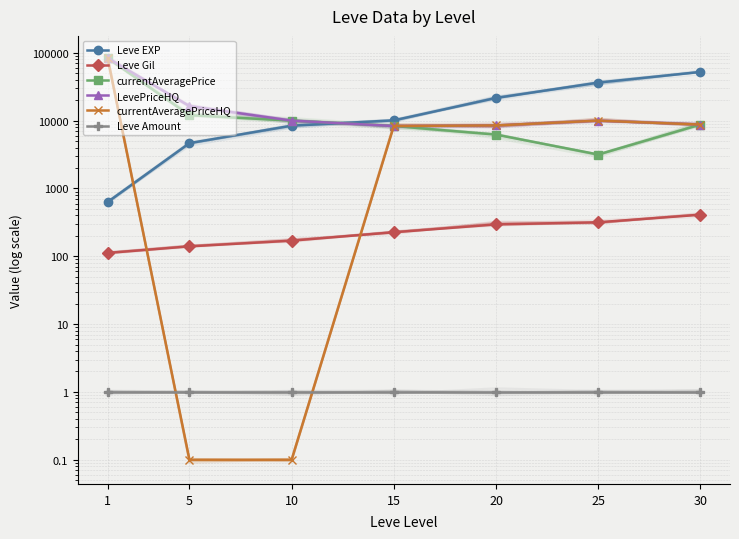

Reading left to right, what are all the values shown in this chart?

Leve EXP: 630.0	4660.0	8430.0	10100.0	21600.0	36390.0	52220.0
Leve Gil: 112.0	140.0	170.0	226.0	295.0	317.0	410.0
currentAveragePrice: 83340.0	12028.0	10000.0	8333.0	6222.0	3167.0	8750.0
LevePriceHQ: 83340.0	16375.0	10000.0	8333.0	8500.0	10000.0	8750.0
currentAveragePriceHQ: 83340.0	0.1	0.1	8333.0	8500.0	10000.0	8750.0
Leve Amount: 1.0	1.0	1.0	1.0	1.0	1.0	1.0